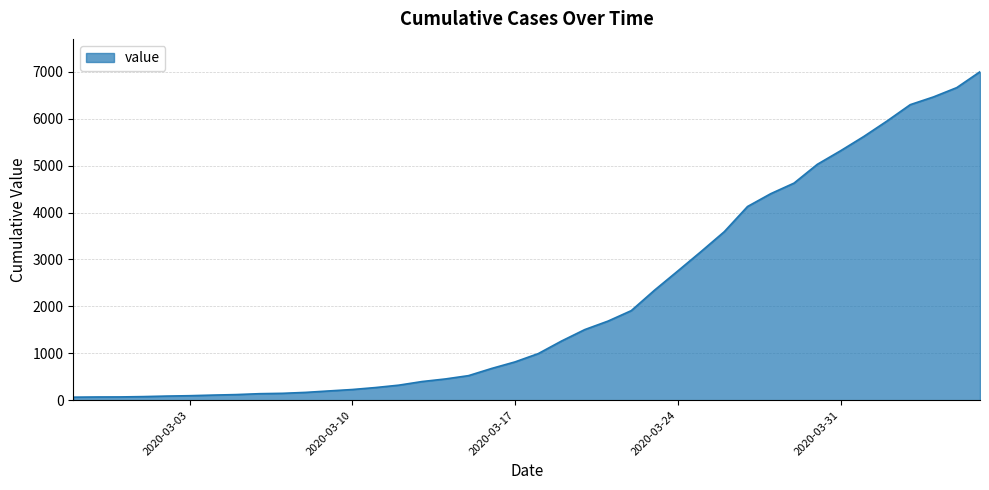

What is the greatest value displayed?

7003